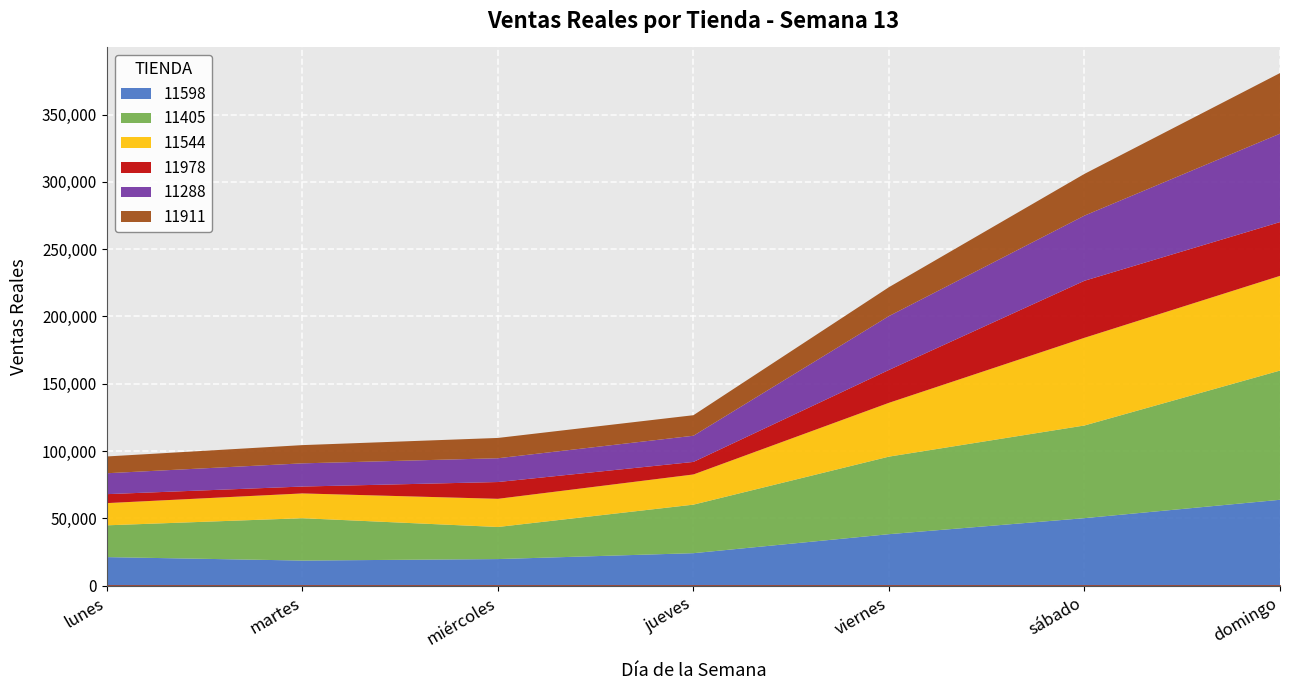

How many lines are shown in the chart?

6